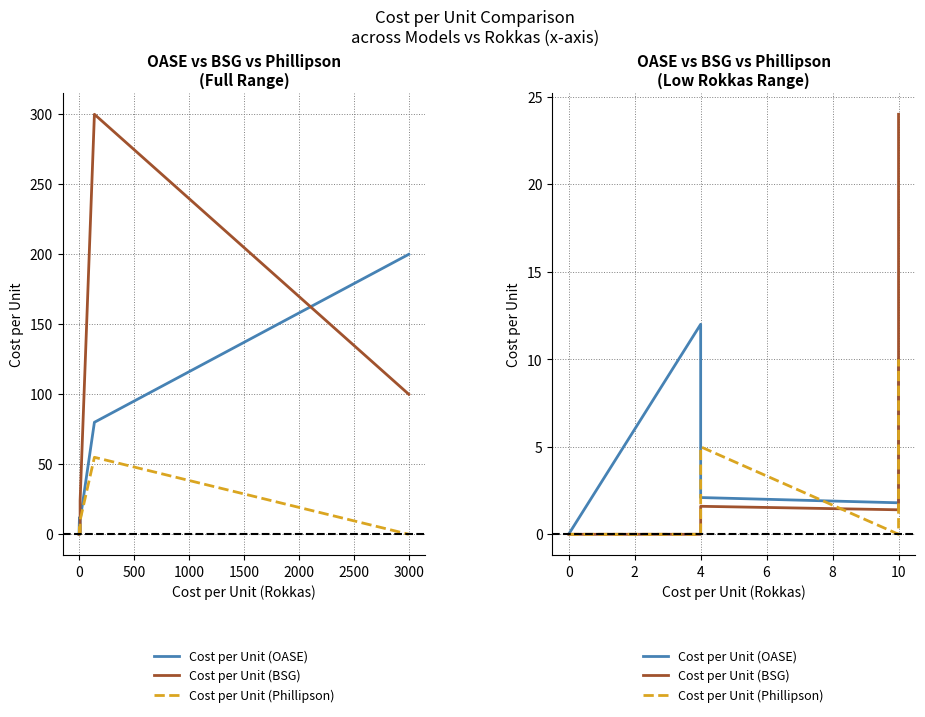

Is this an area chart (filled region under the line)?

No